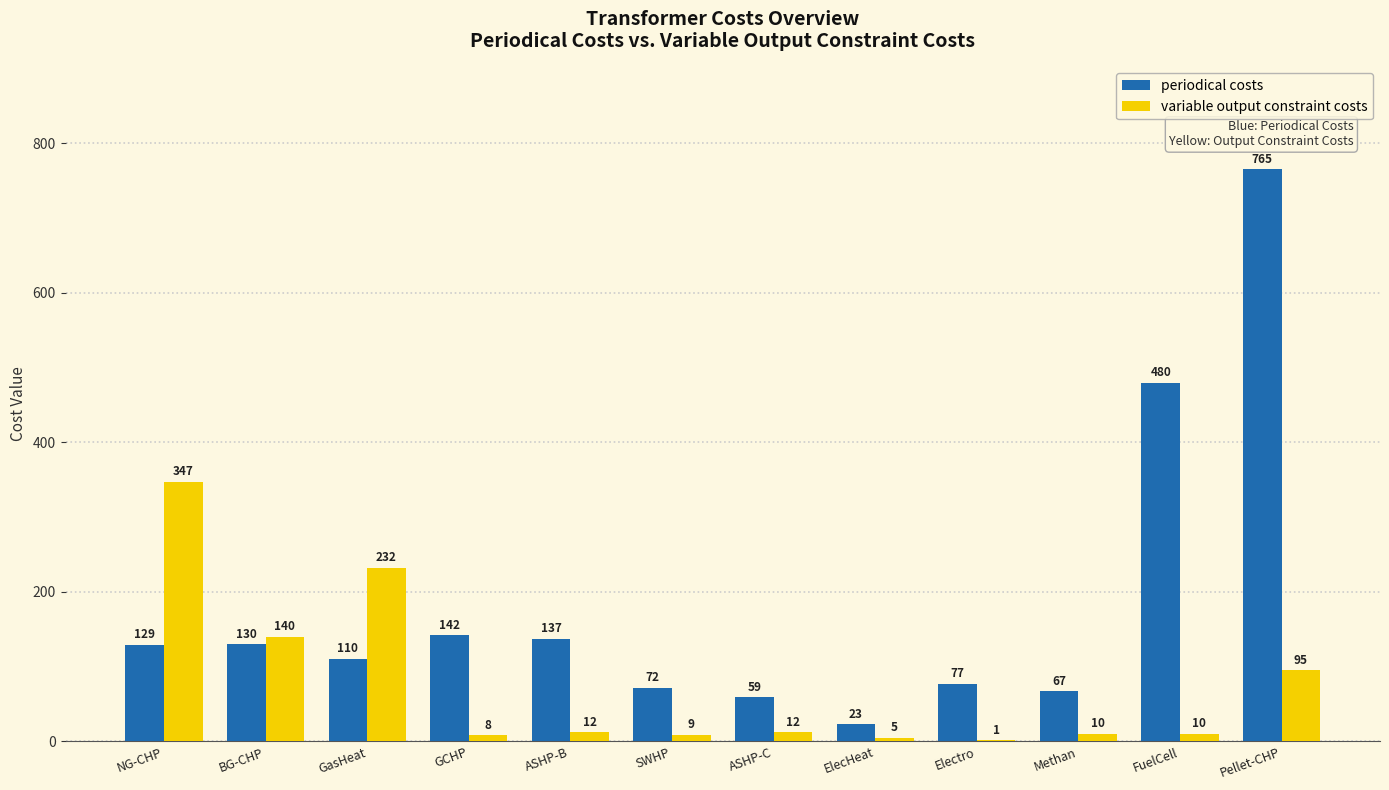

What is the sum of the variable output constraint costs values at BG-CHP and FuelCell?

150.0